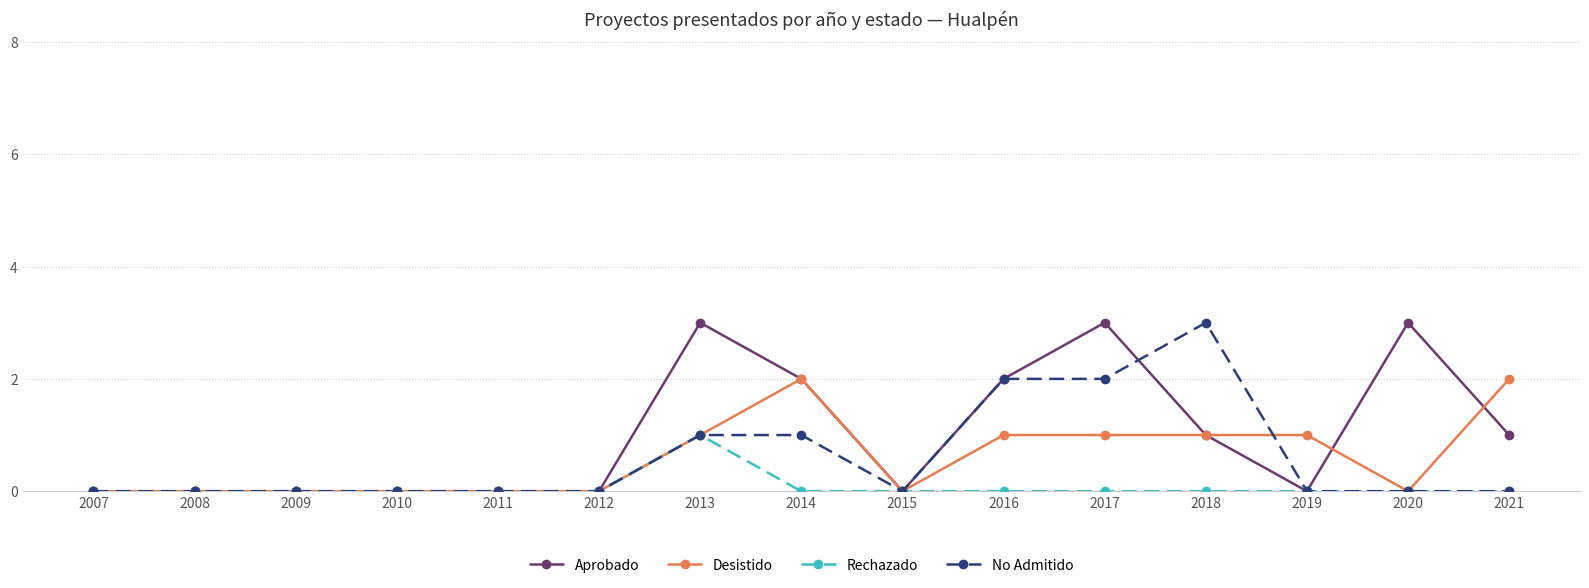

What is the difference between the maximum and second lowest values in the Aprobado series?

3